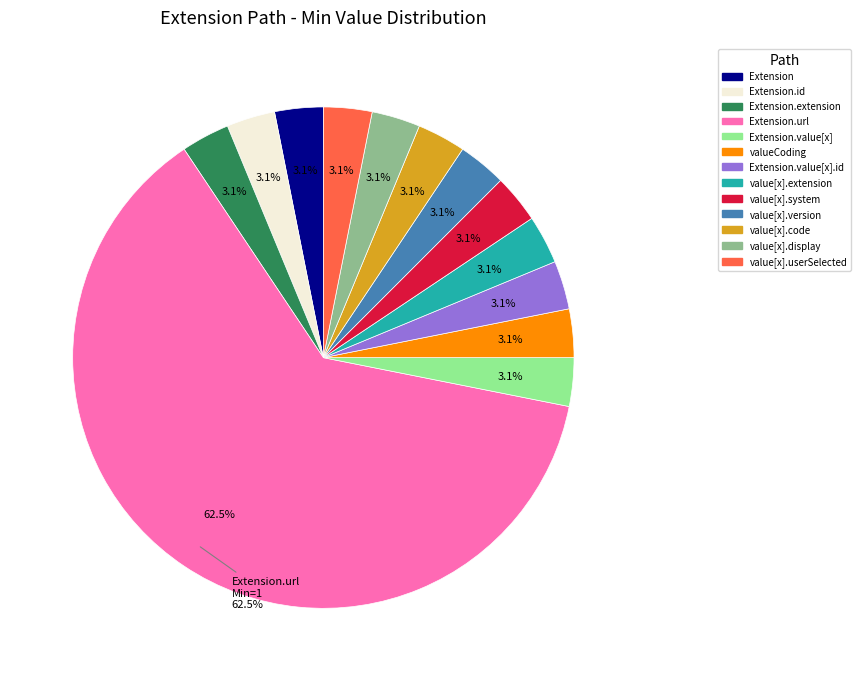

Count the number of slices in the pie.

13